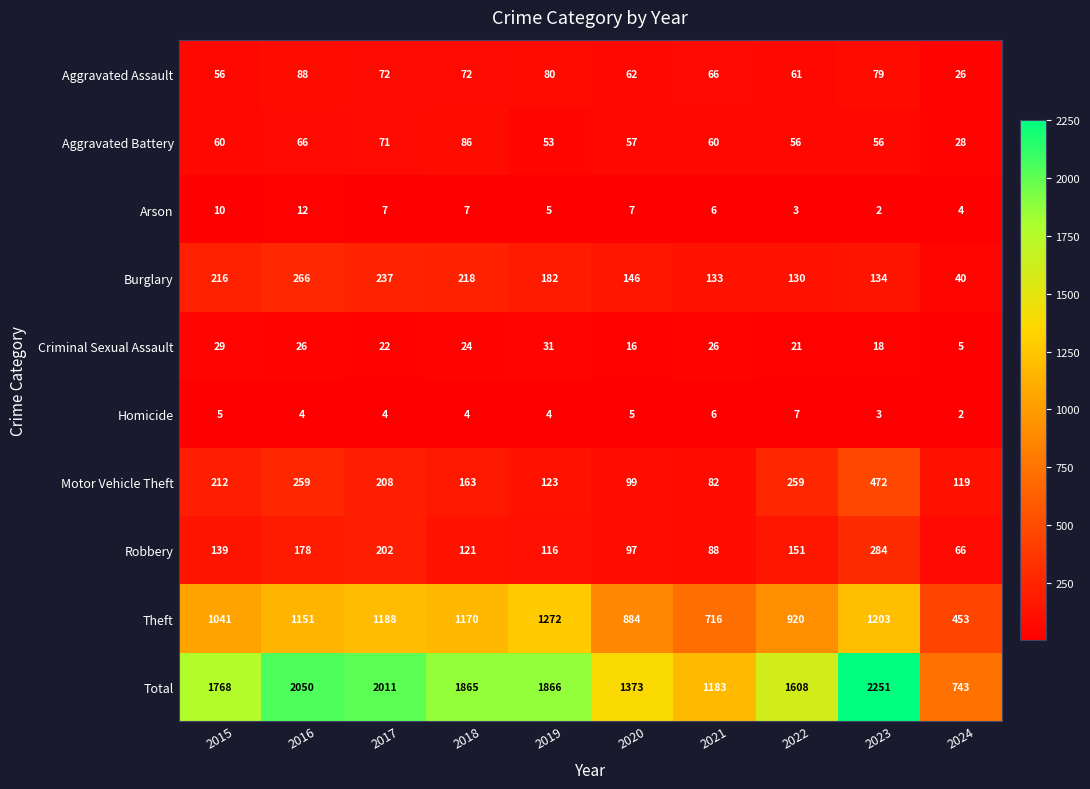

What is the sum of all Aggravated Battery values?

593